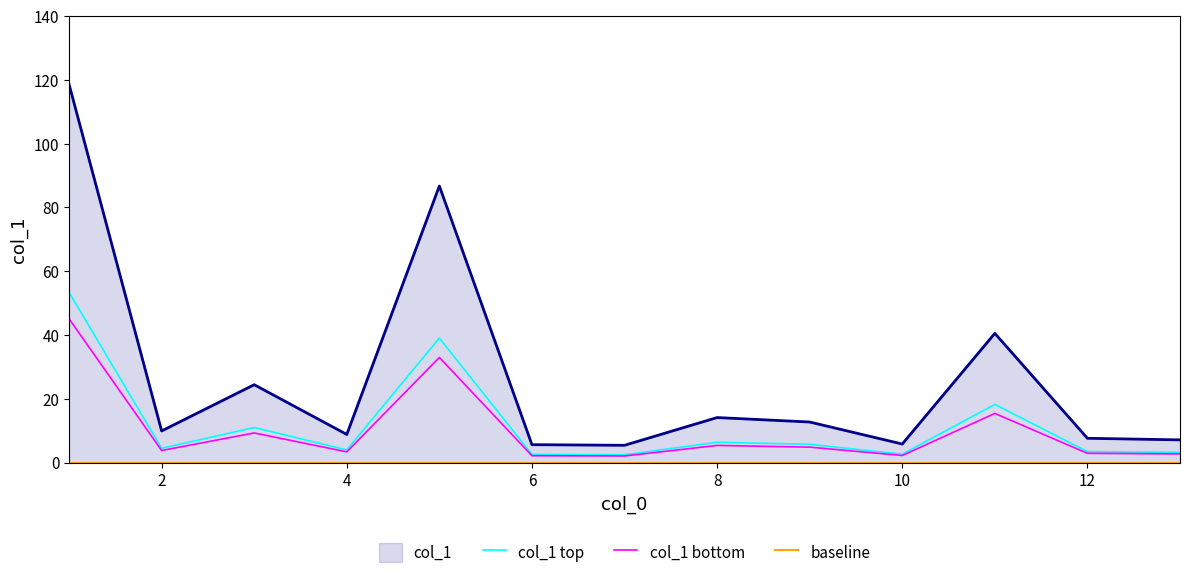

What is the approximate value at 13?

7.1